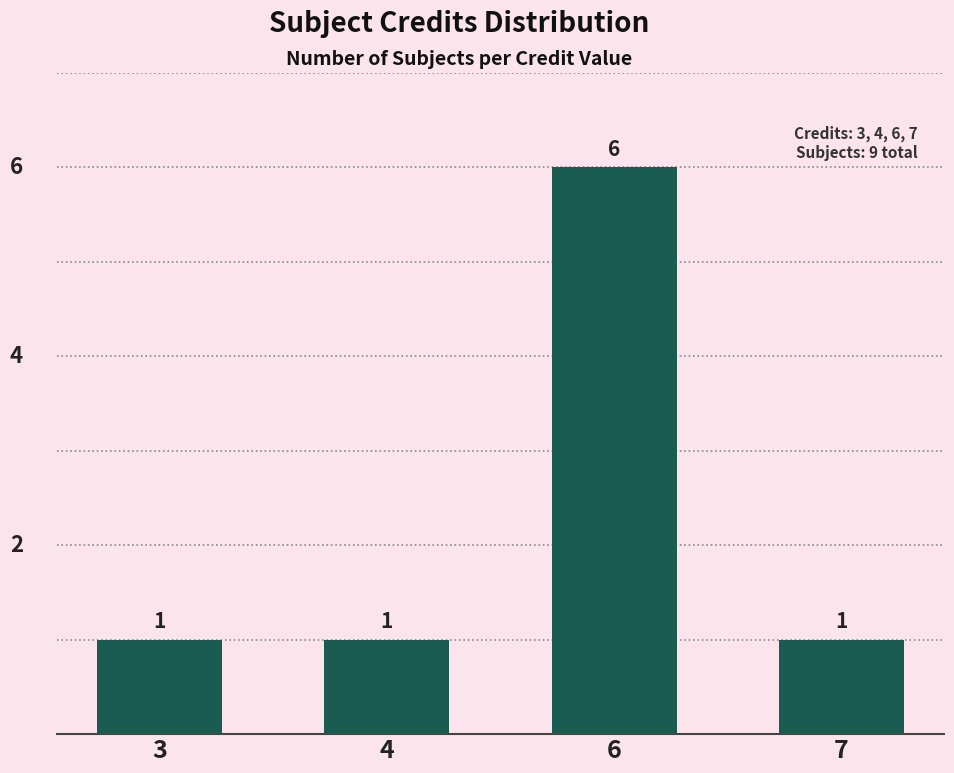

How many values are between 1 and 6?

4